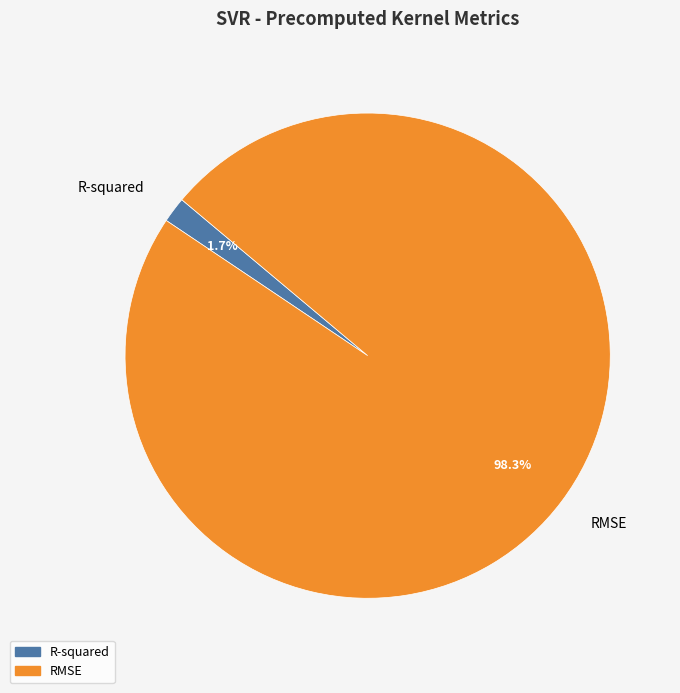

Which has a higher value, RMSE or R-squared?

RMSE